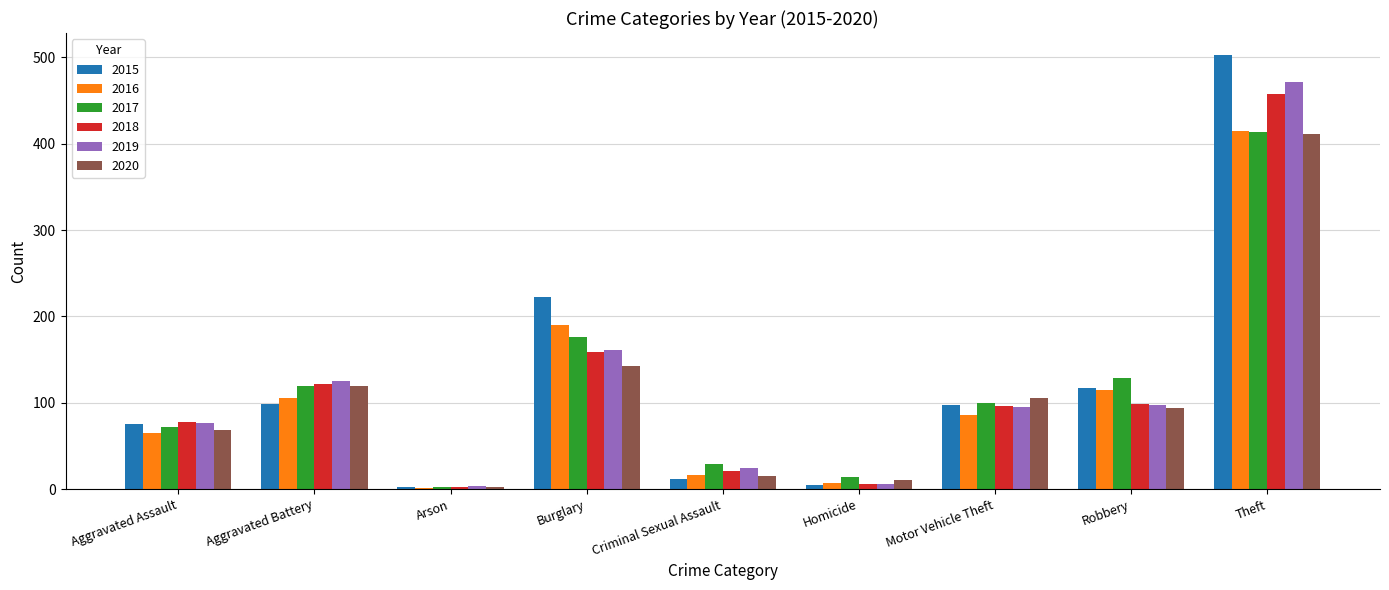

How many categories are shown in the chart?

9